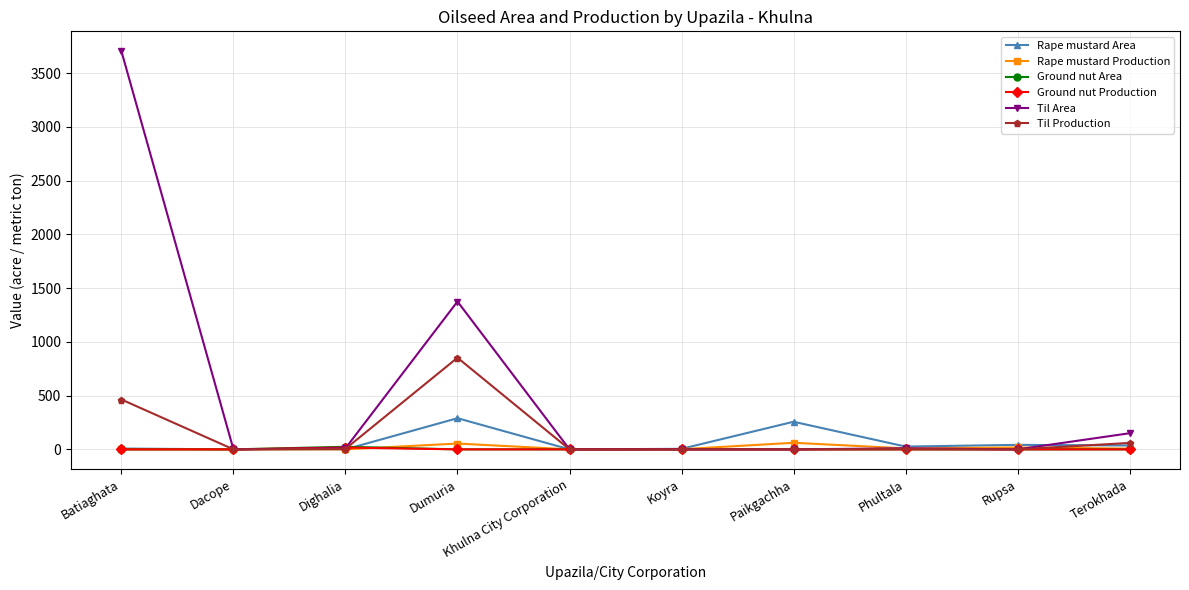

What is the average value of the Ground nut Production series?

1.7